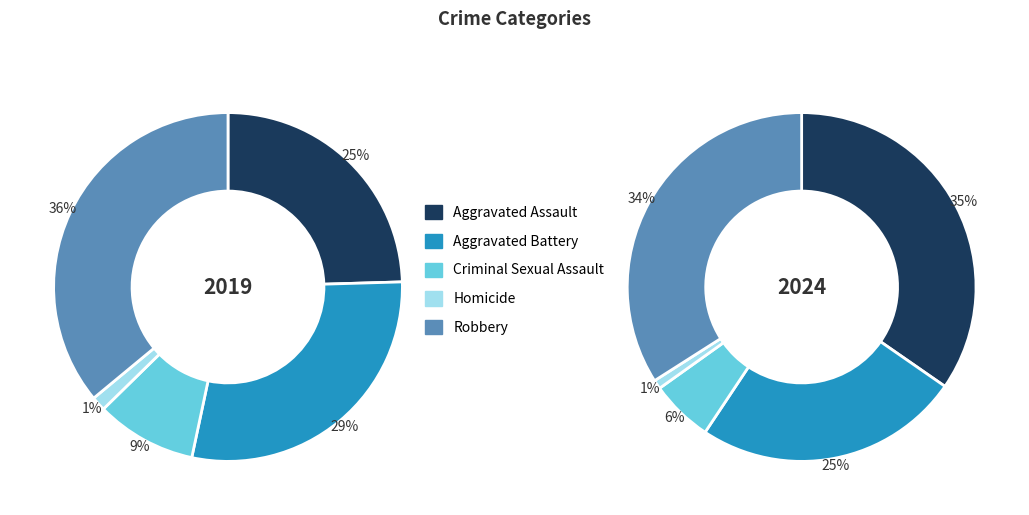

To the nearest percent, what is the difference between the Criminal Sexual Assault and Aggravated Battery slice percentages?

19%